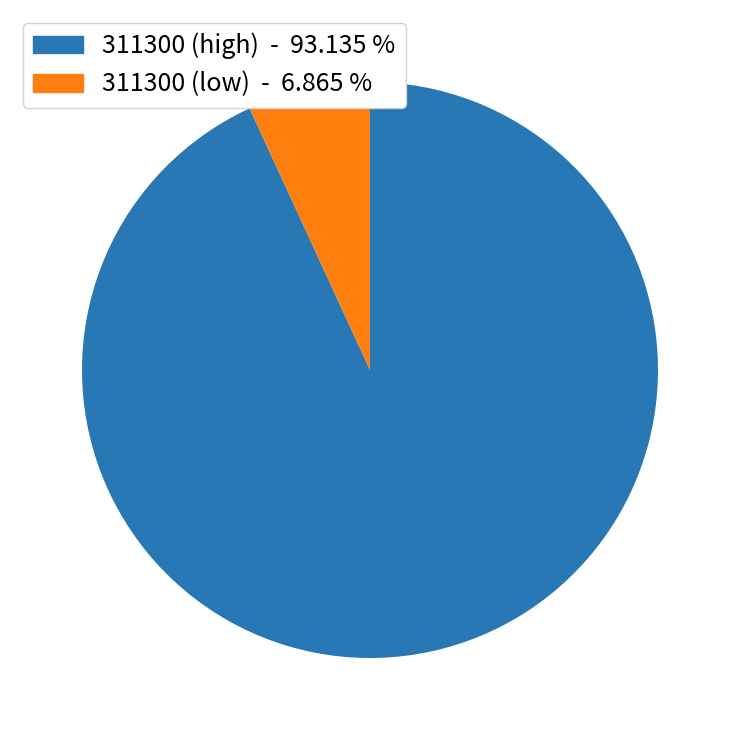

Does any single category account for the majority?

Yes